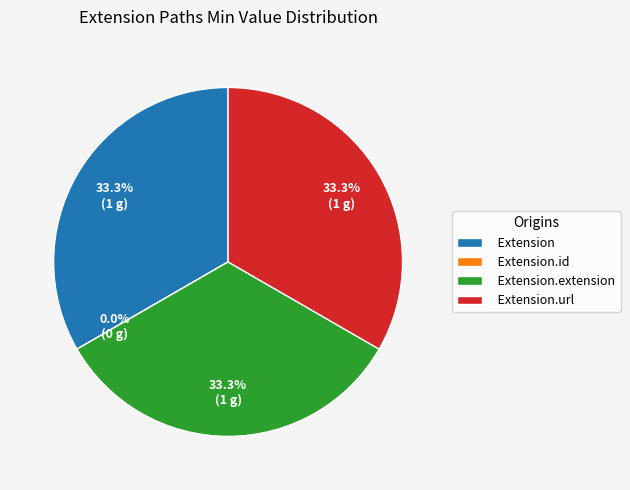

The Extension slice represents 33% of the pie. True or false?

True